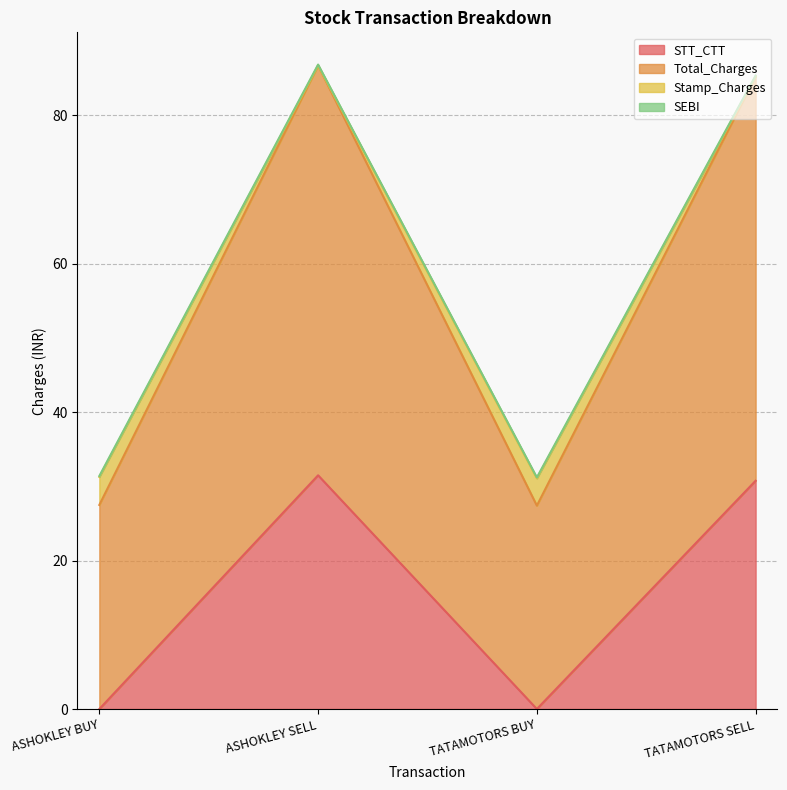

True or false: Stamp_Charges has more than 0 interior local peaks.

True